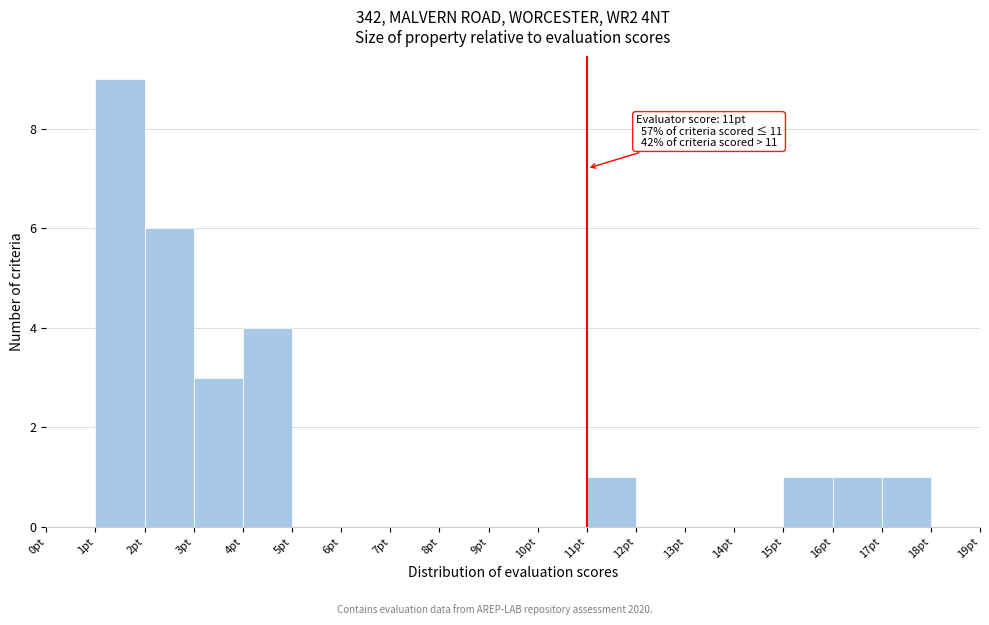

Over which range of the x-axis is the bar tallest?

1 to 2